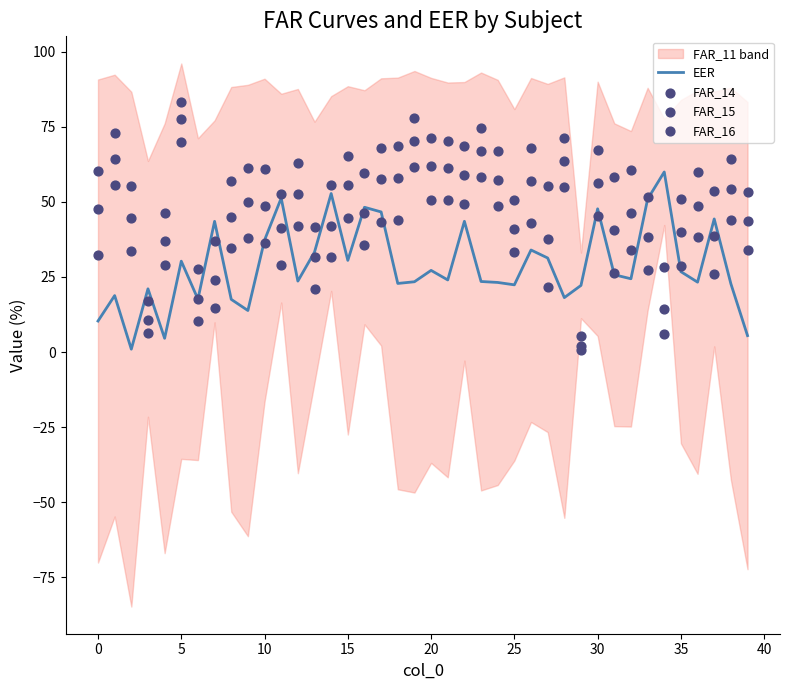

At how many categories does at least one series exceed 7?

40